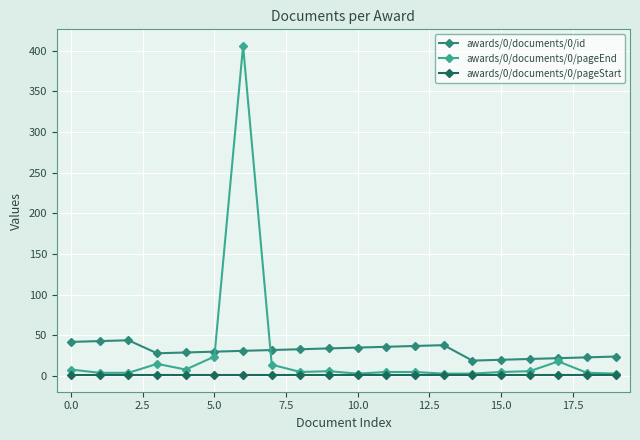

True or false: awards/0/documents/0/id and awards/0/documents/0/pageStart intersect in this chart.

False